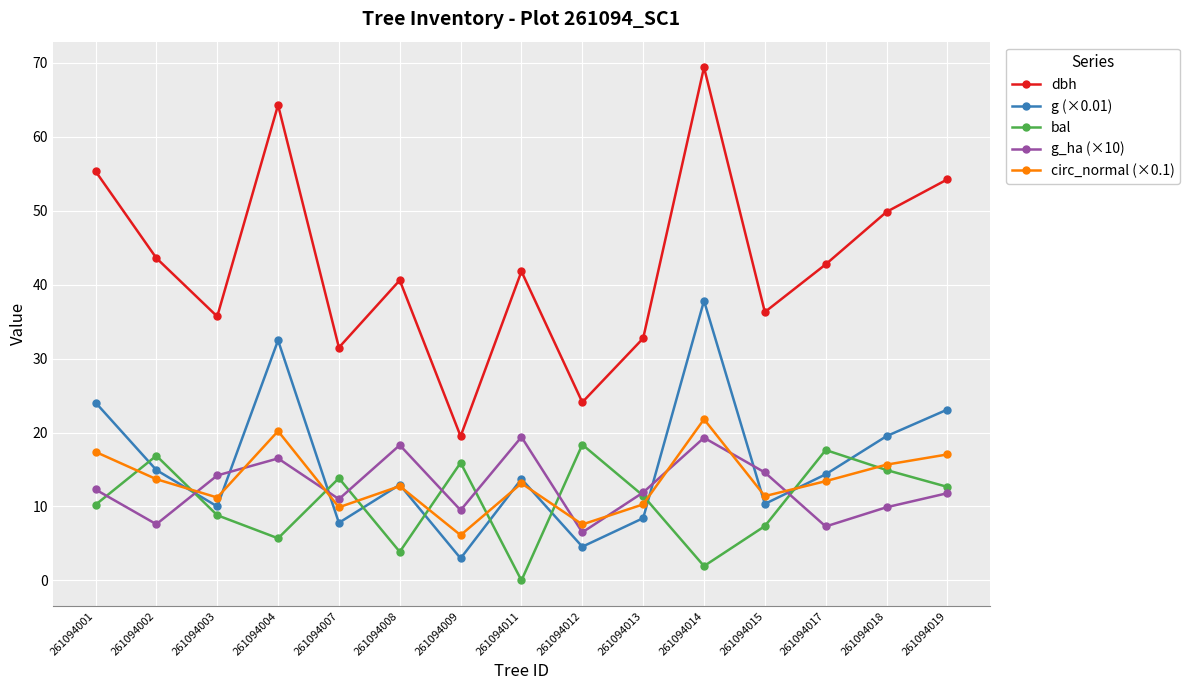

Which series changed the most between 261094002 and 261094013?

dbh